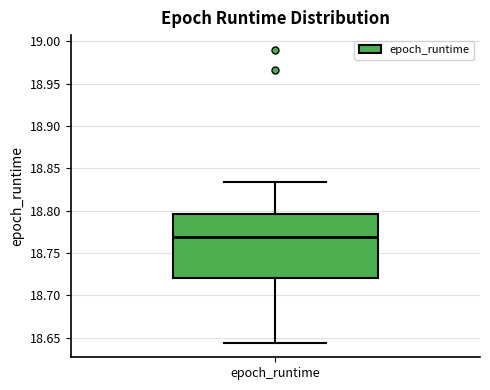

Read this box plot against the y-axis: the position of the median line, the range covered by the box, and the ends of both whiskers. The values are not printed on the chart, so give them approximately, as read against the axis.

median 18.770, box 18.720 to 18.795, whiskers 18.645 to 18.835